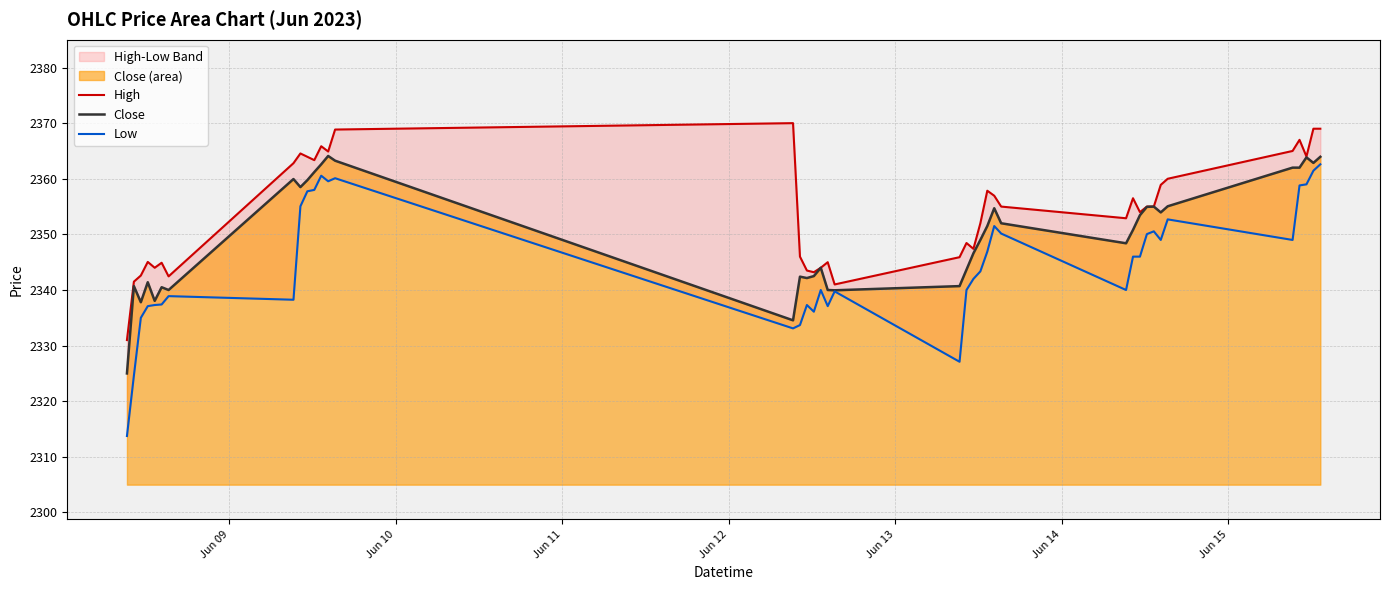

What is the maximum value for Close?

2364.1